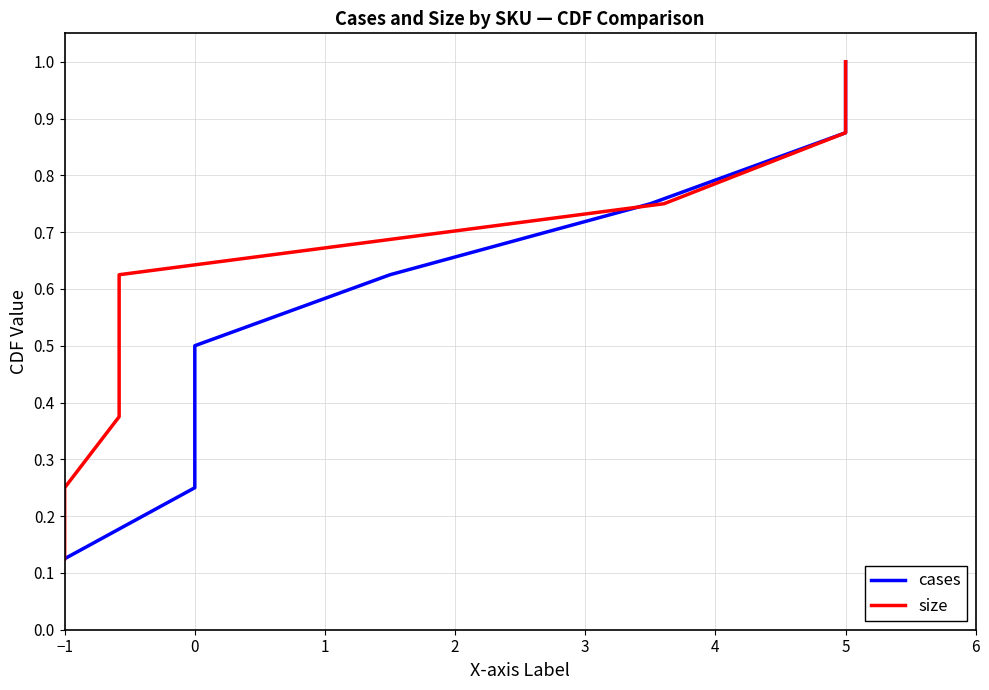

Is this an area chart (filled region under the line)?

No